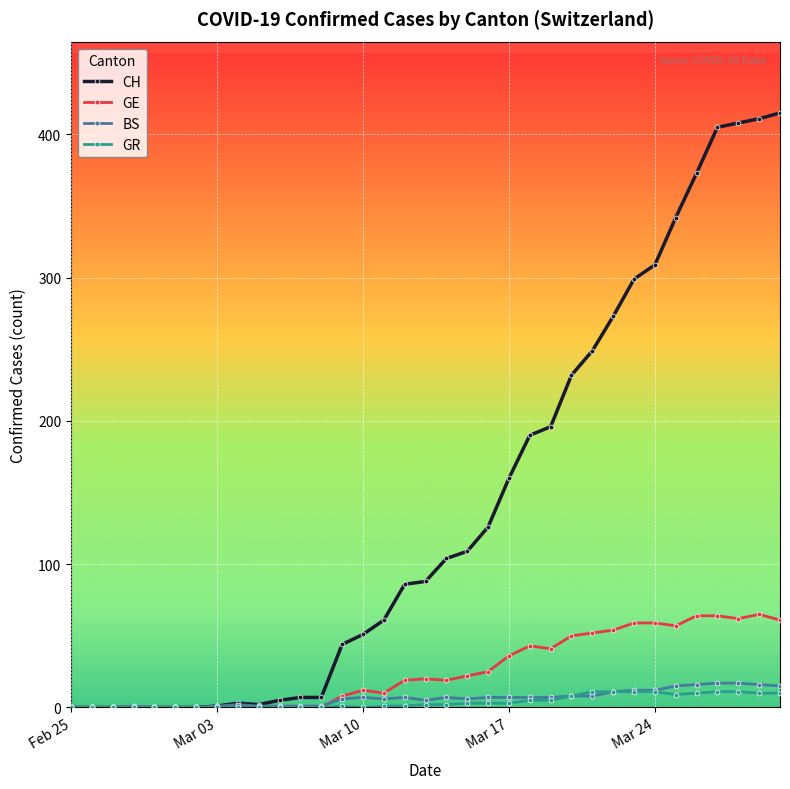

What is the maximum value for GE?

65